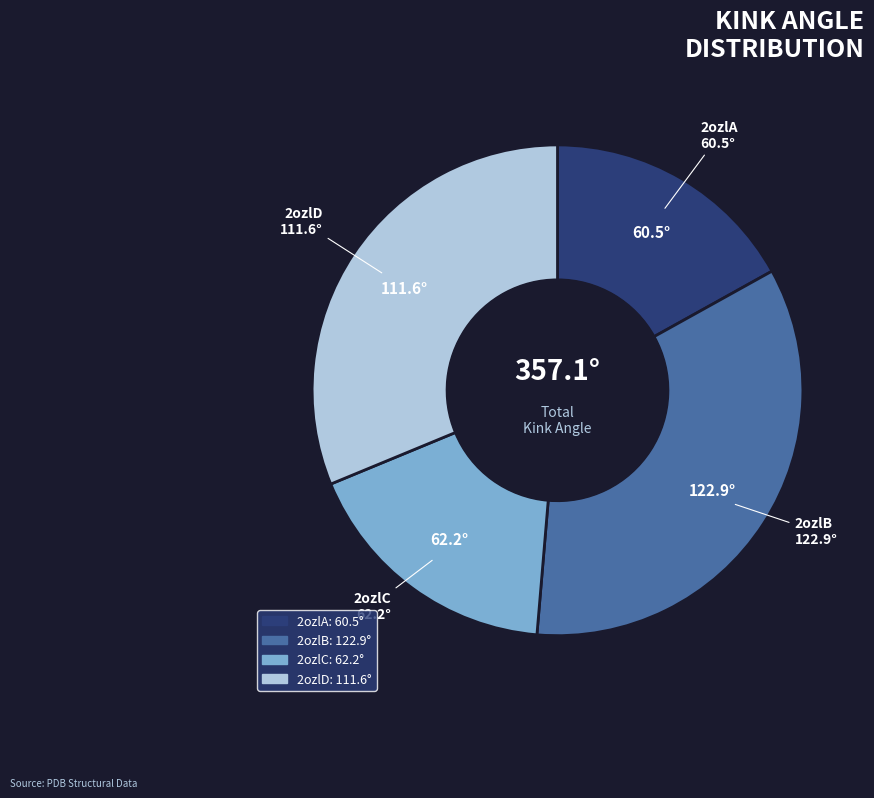

Approximately how many times larger is the value at 2ozlD compared to 2ozlB?

0.9